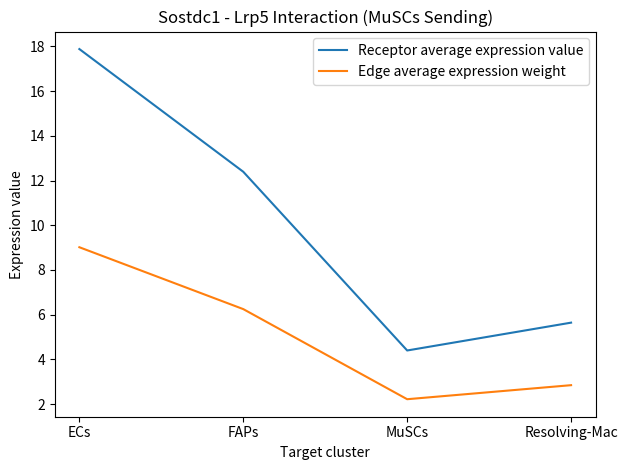

List the series in order of their peak value, highest first.

Receptor average expression value, Edge average expression weight